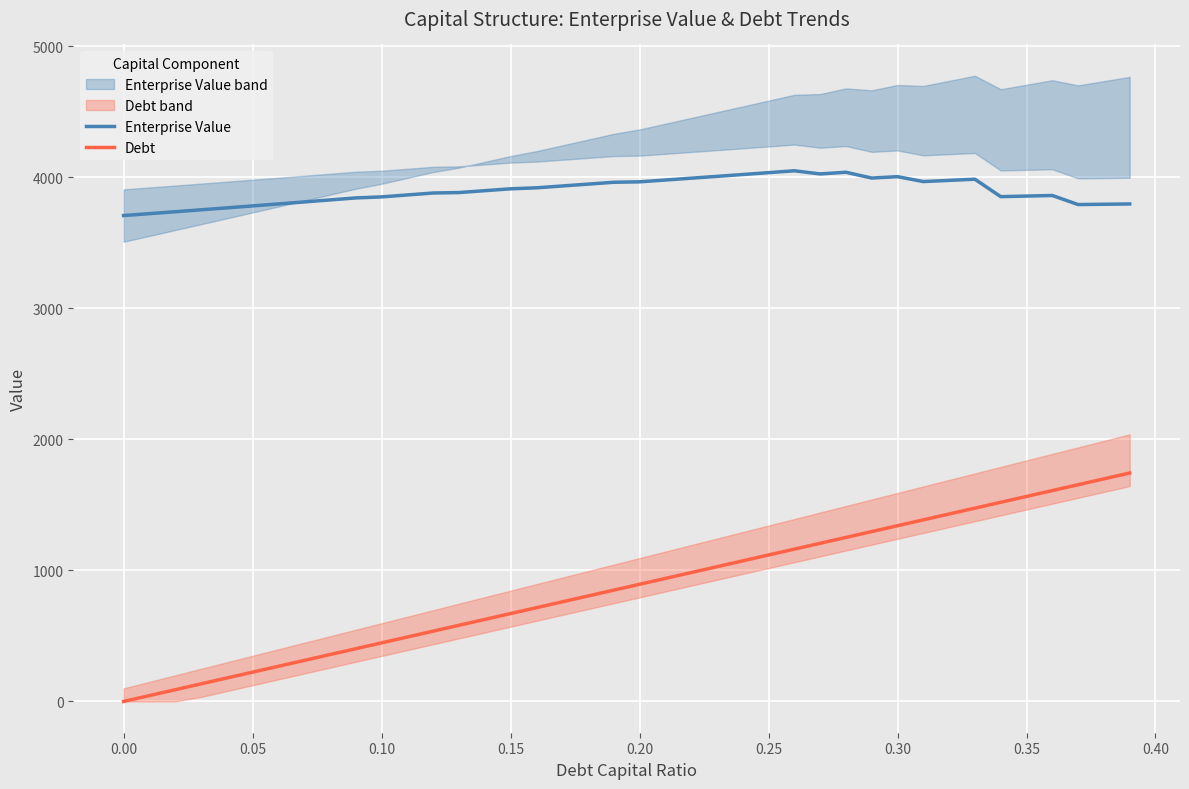

True or false: Enterprise Value and Debt intersect in this chart.

False